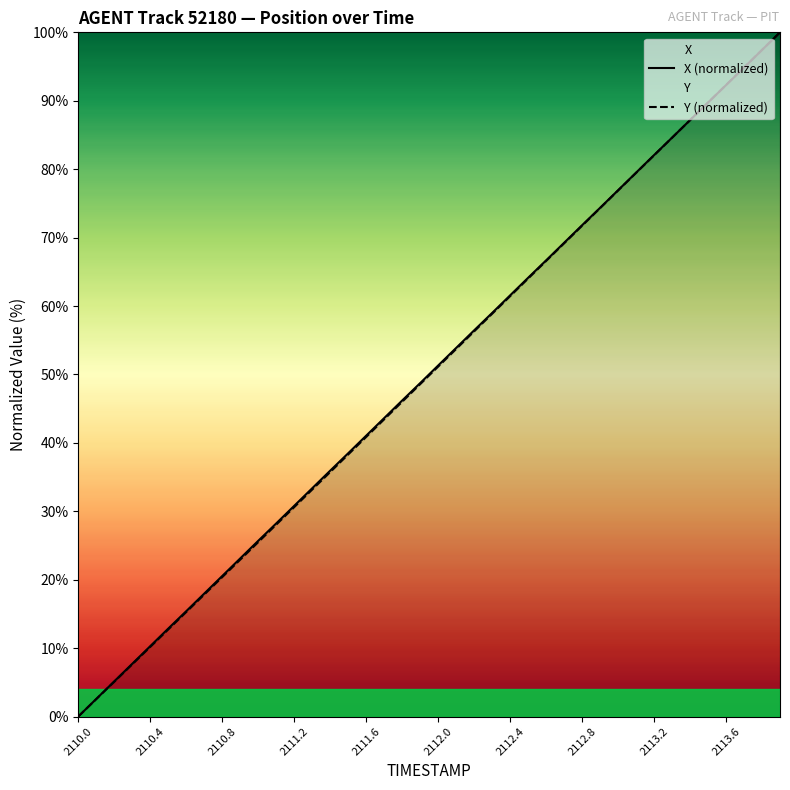

Which series changed the most between 2112.0 and 2113.2?

Y (normalized)